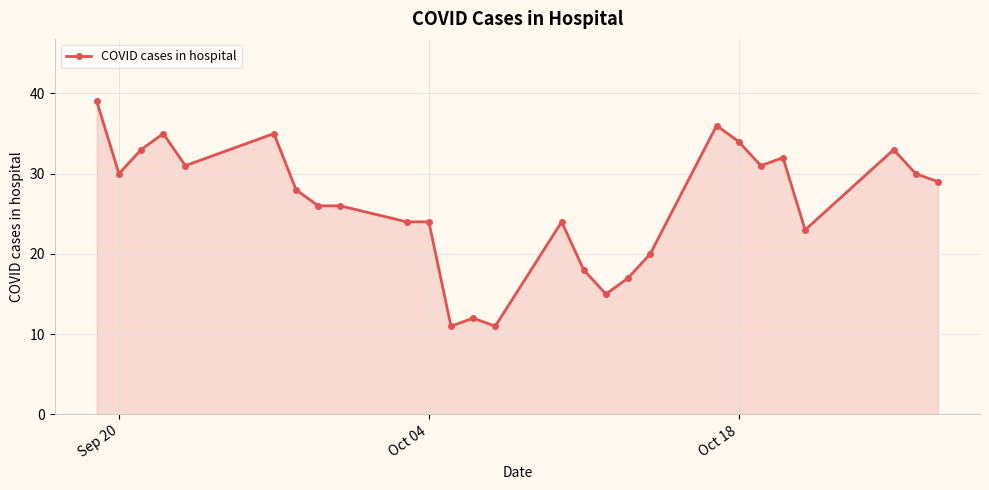

What is the value of the 3rd point from the left?

33